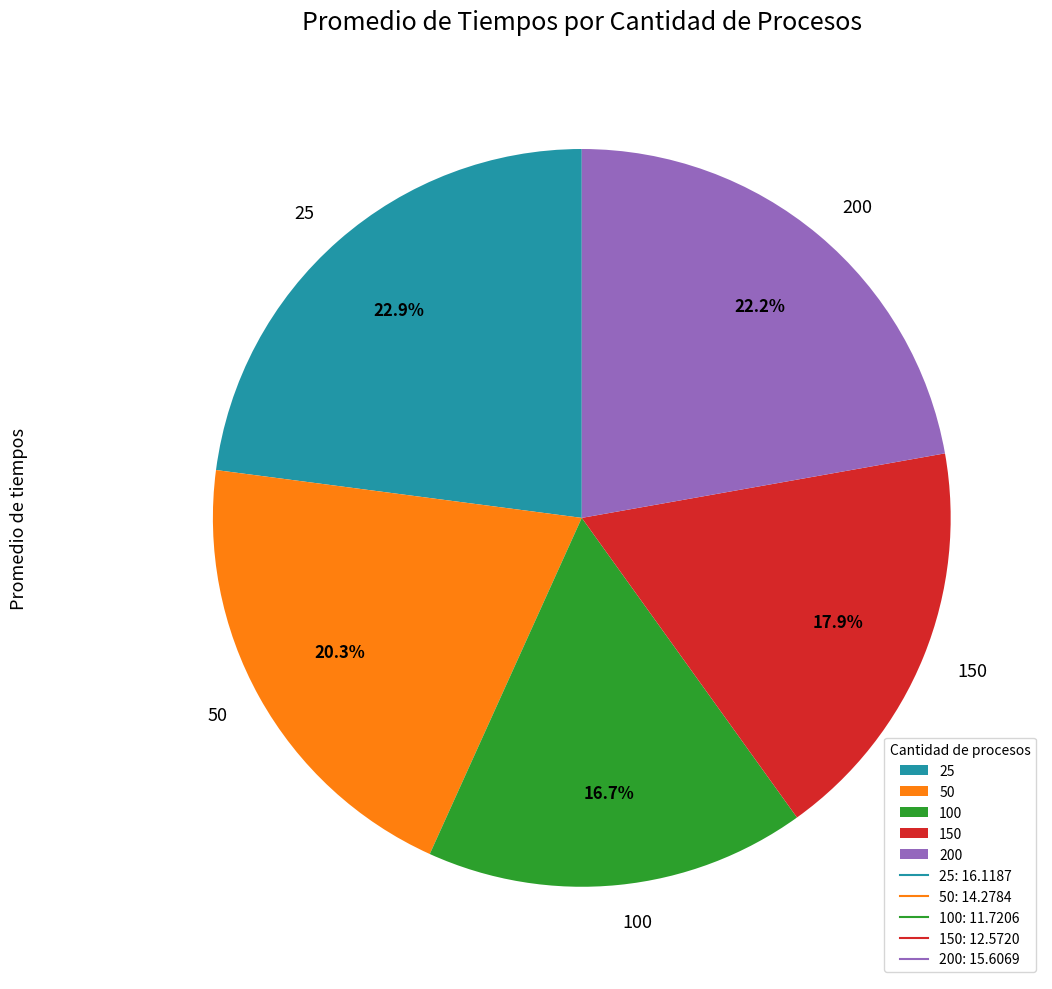

Approximately how many times larger is the value at 200 compared to 150?

1.2